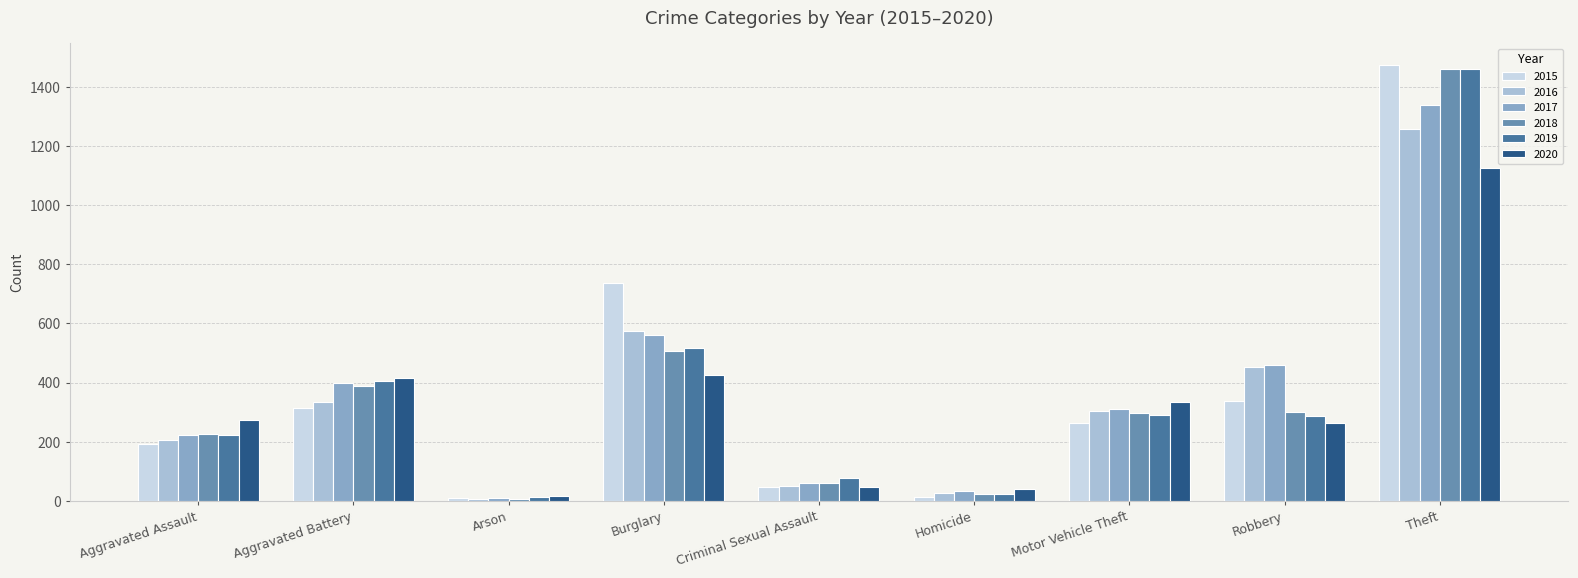

What is the sum of all 2016 values?

3218